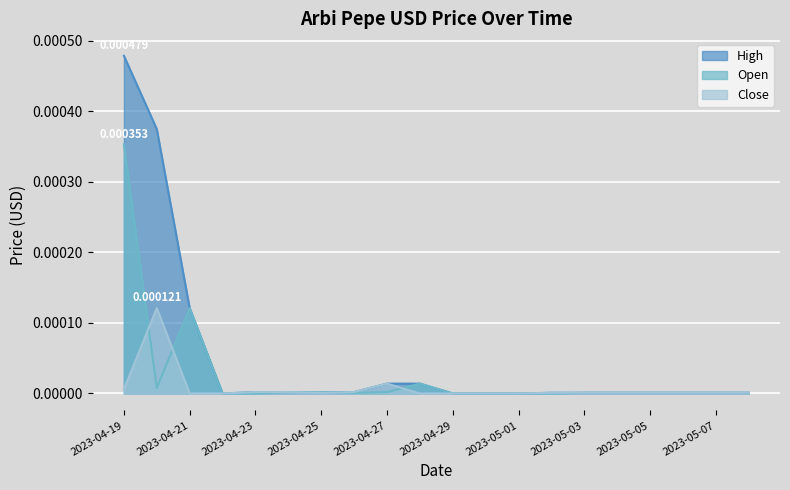

Where is the first local minimum for High?

2023-04-22